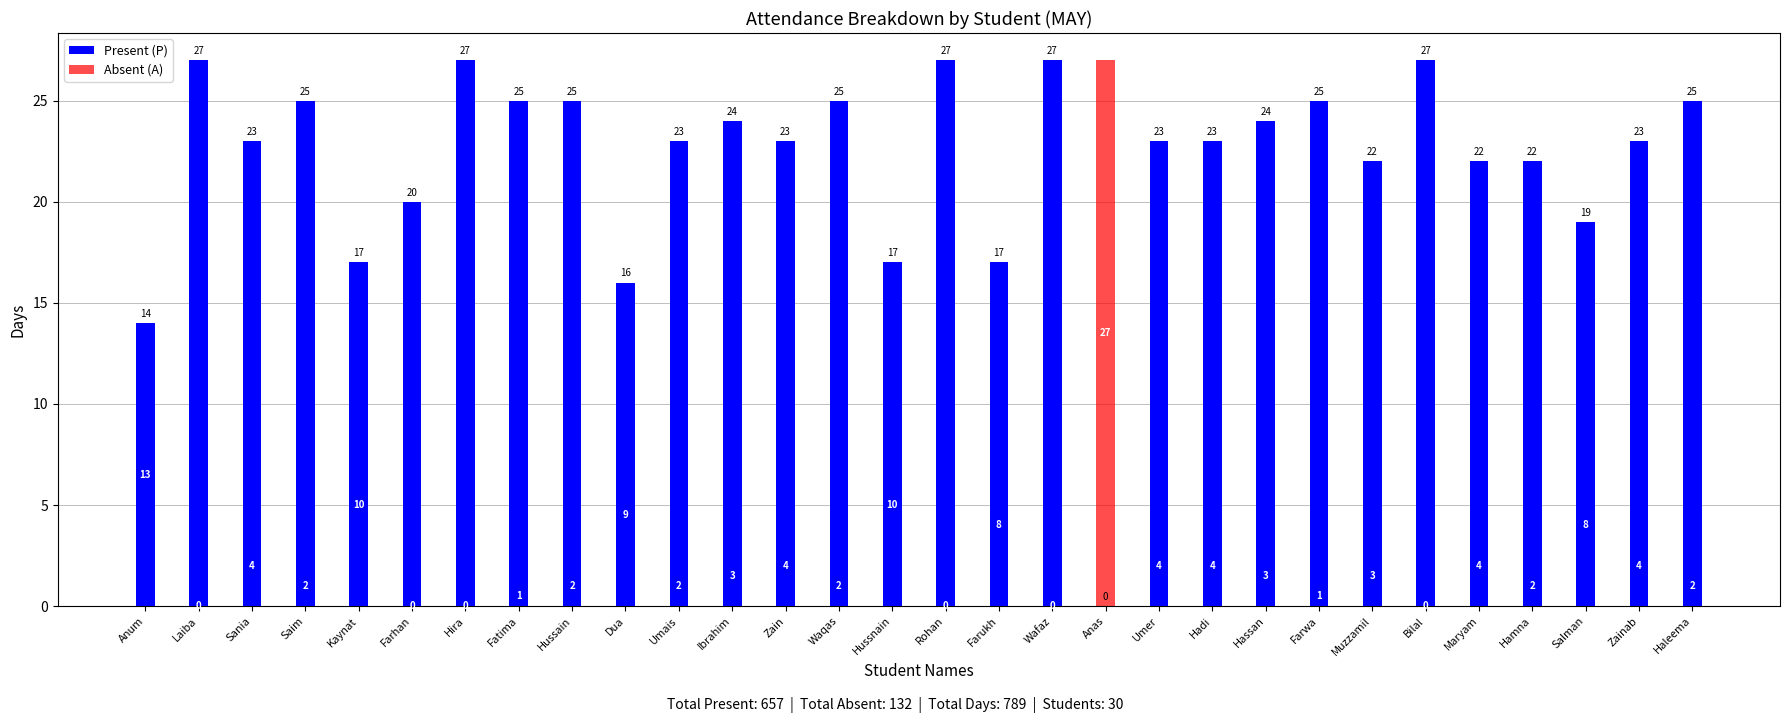

The value of Absent (A) at Zain is 4. True or false?

True